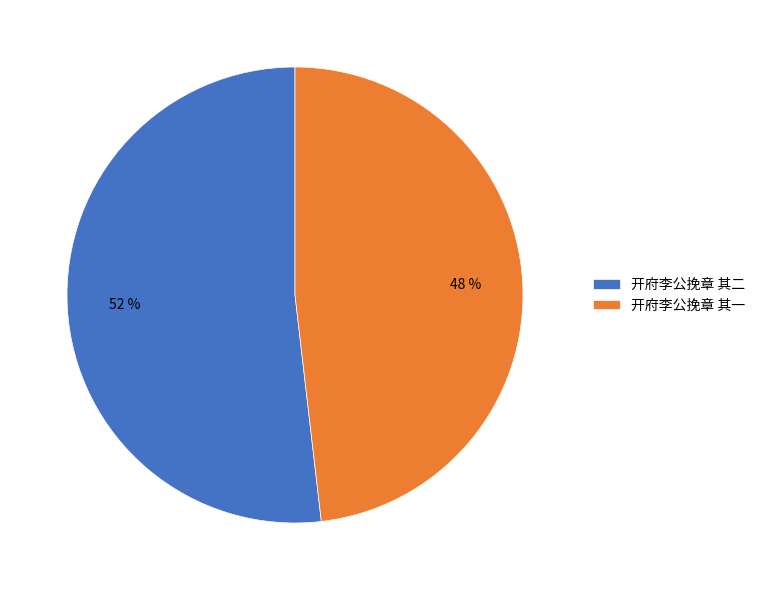

Which has a higher value, 开府李公挽章 其一 or 开府李公挽章 其二?

开府李公挽章 其二